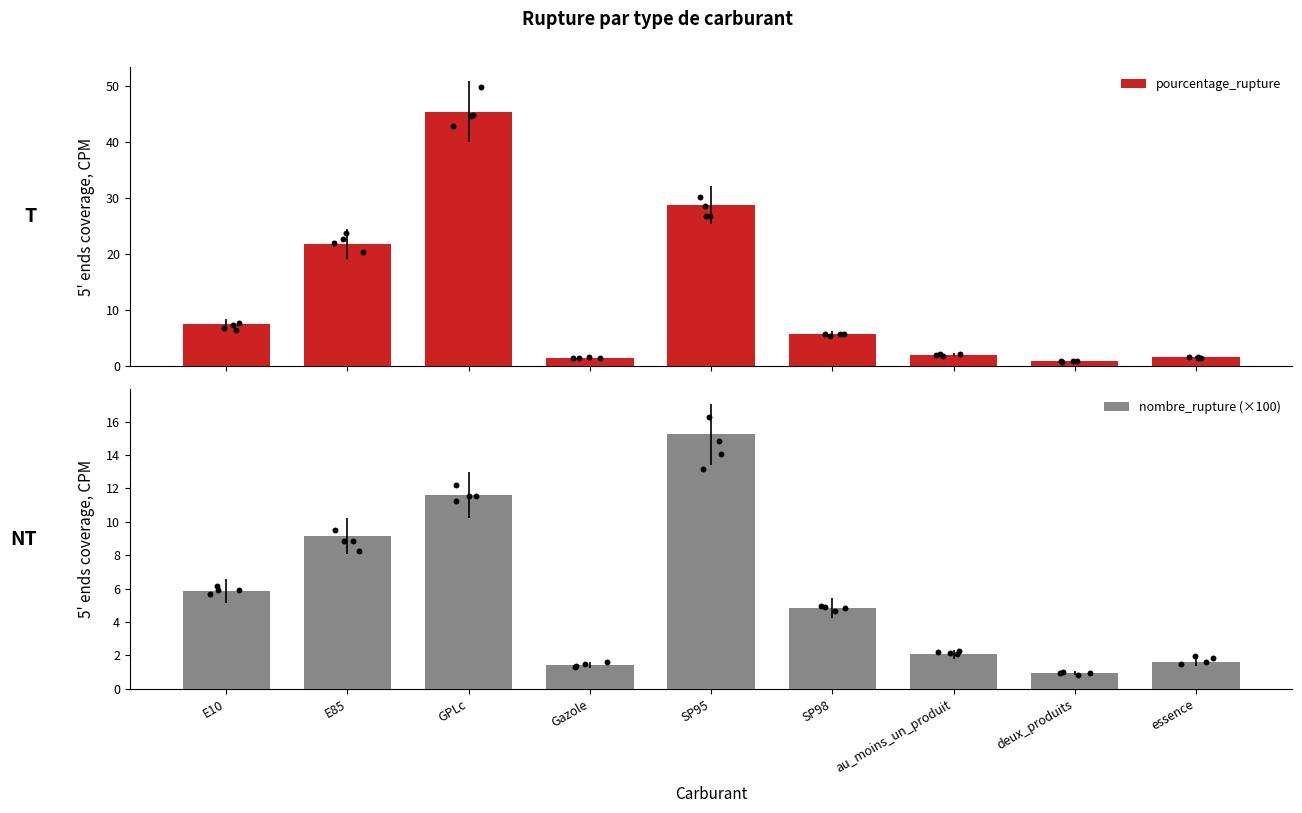

What are all the series names shown in the legend?

pourcentage_rupture, nombre_rupture (×100)